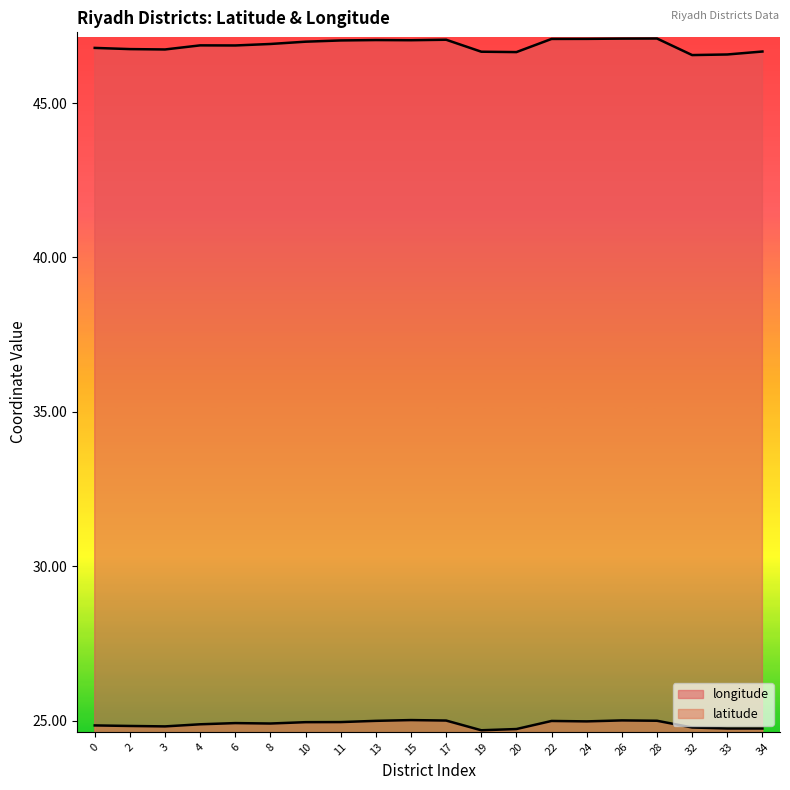

What is the total value across all series at 11?

72.0